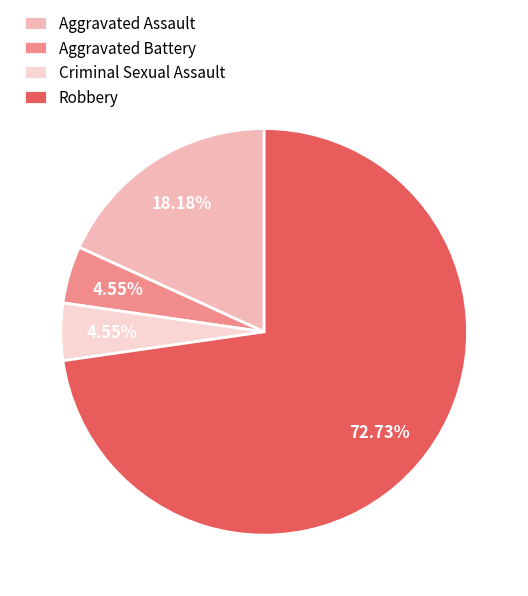

What is the ratio of the value at Aggravated Battery to the value at Robbery?

0.1